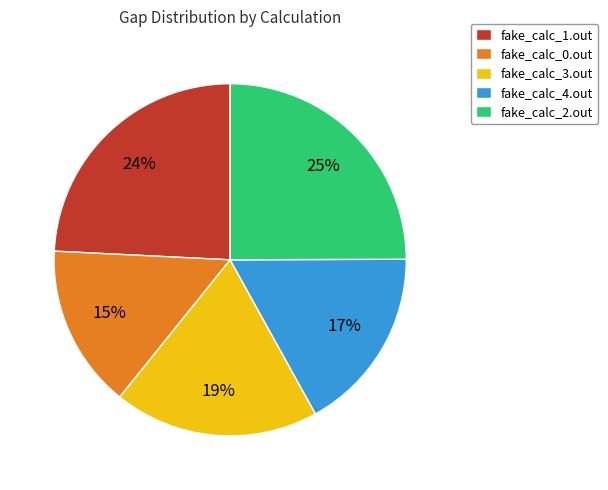

Is the sum of fake_calc_3.out and fake_calc_2.out greater than half?

No